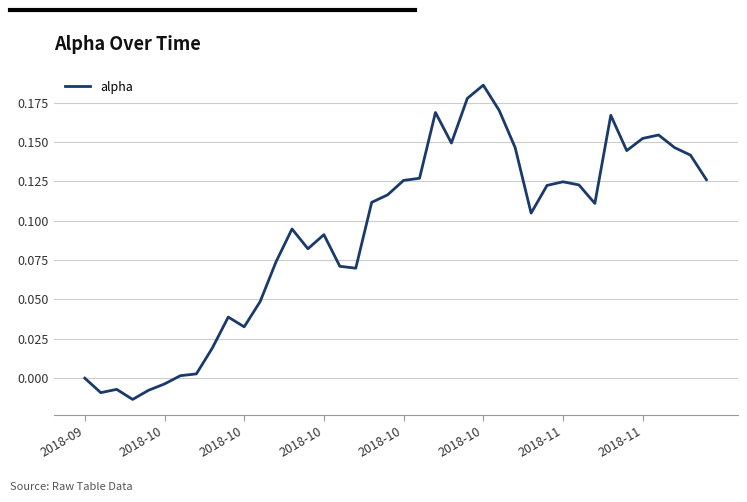

How many lines are shown in the chart?

1